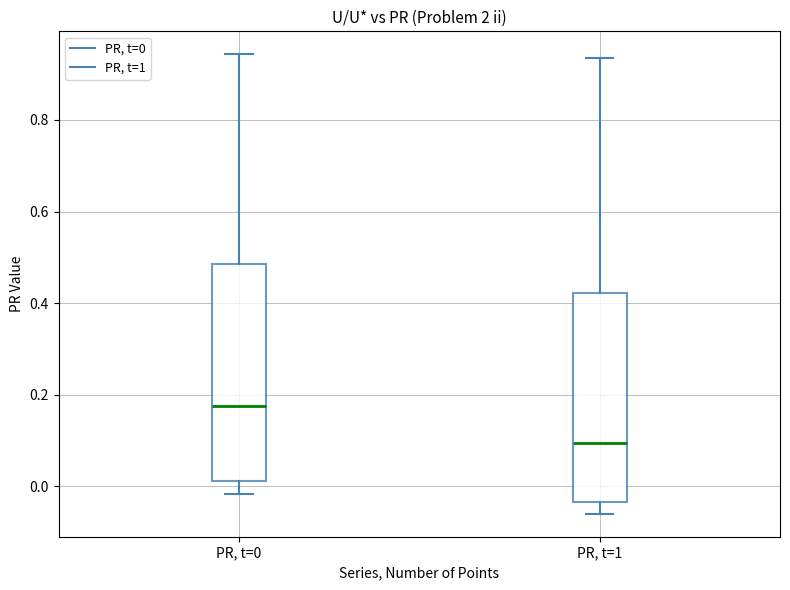

Reading left to right, read every box against the y-axis: the position of its median line, the range the box covers, and the ends of its whiskers. The values are not printed on the chart, so give them approximately, as read against the axis.

PR, t=0: median 0.18, box 0.02 to 0.48, whiskers -0.02 to 0.94
PR, t=1: median 0.10, box -0.04 to 0.42, whiskers -0.06 to 0.94